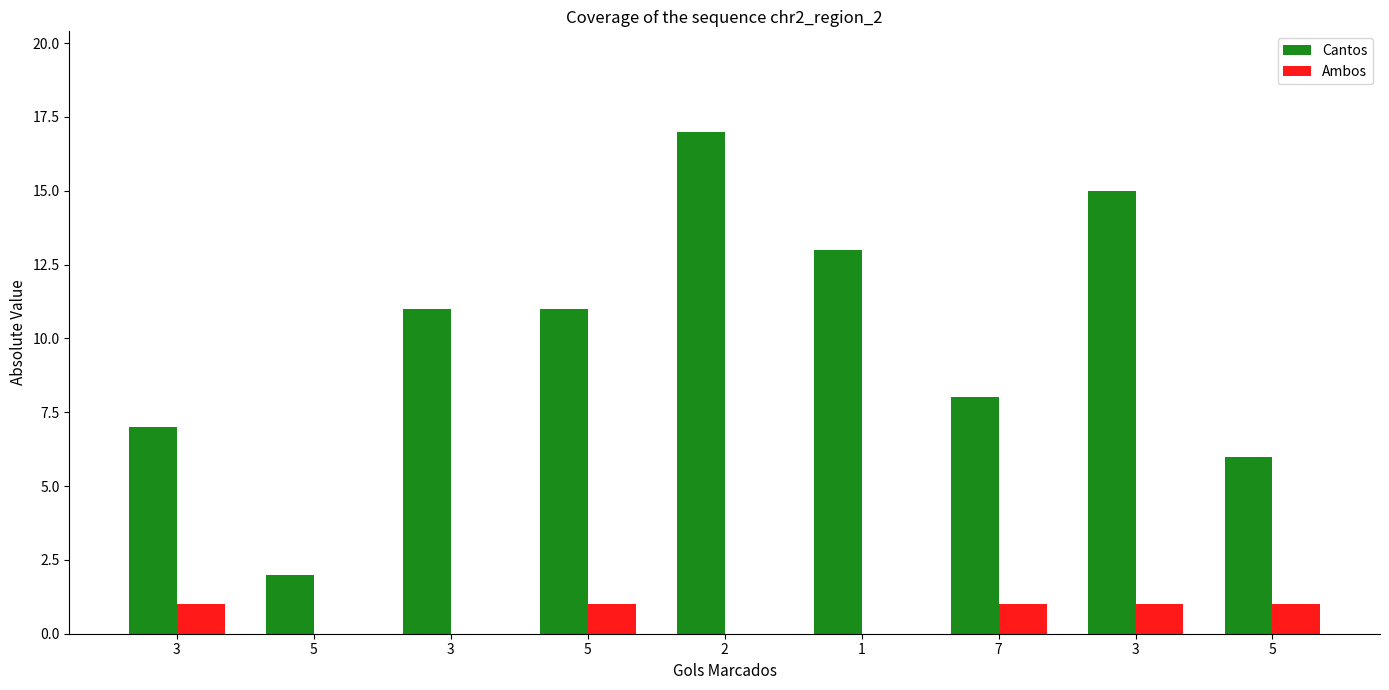

What are all the series names shown in the legend?

Cantos, Ambos